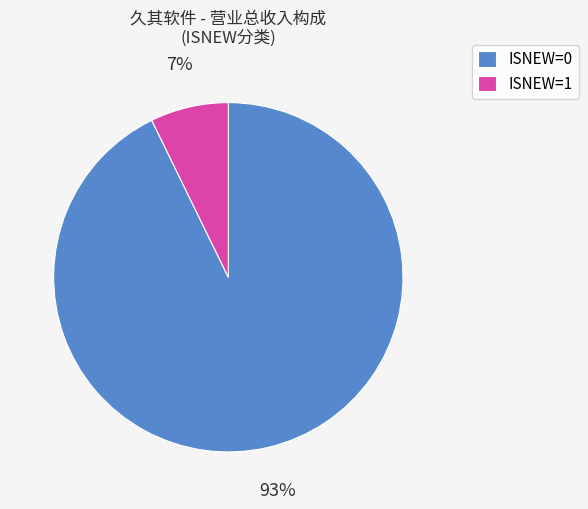

Is it true that ISNEW=0 is 78% of the pie?

False